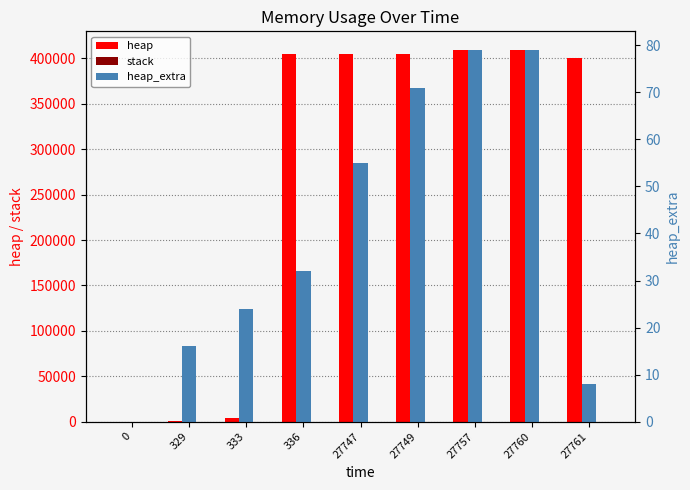

List the labels in order of stack value, largest first.

0, 329, 333, 336, 27747, 27749, 27757, 27760, 27761